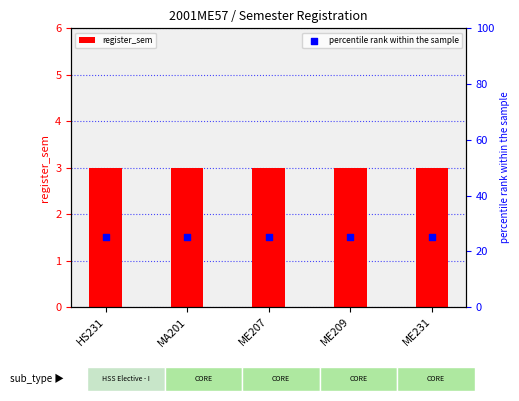

At how many categories does at least one series exceed 8?

5